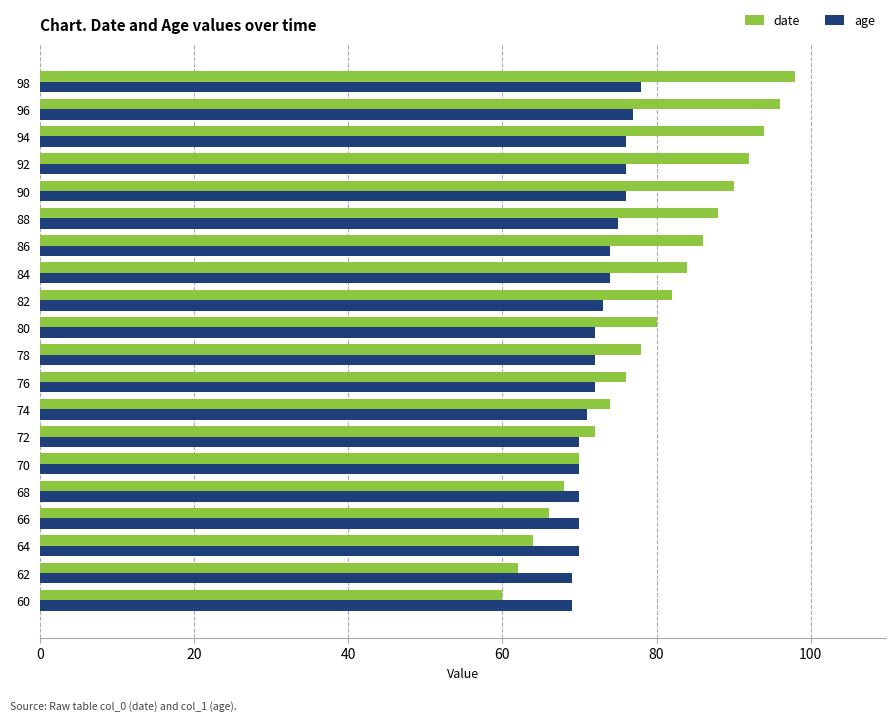

Which series has the largest total across all categories?

date